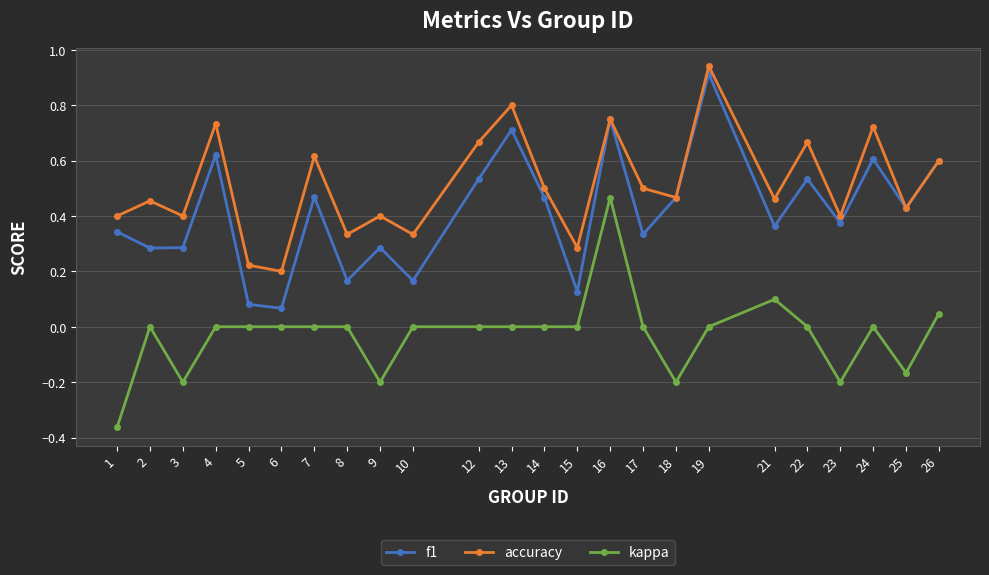

True or false: f1 and kappa intersect in this chart.

False